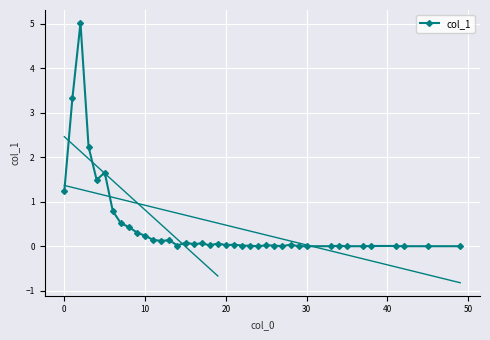

True or false: col_1 has more than 2 interior local peaks.

True